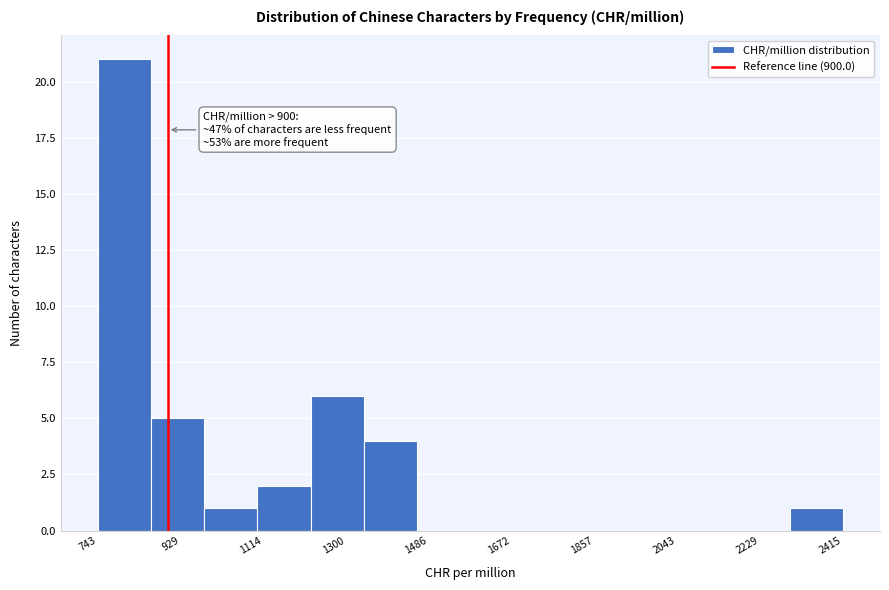

Over which range of the x-axis is the bar tallest?

740 to 860